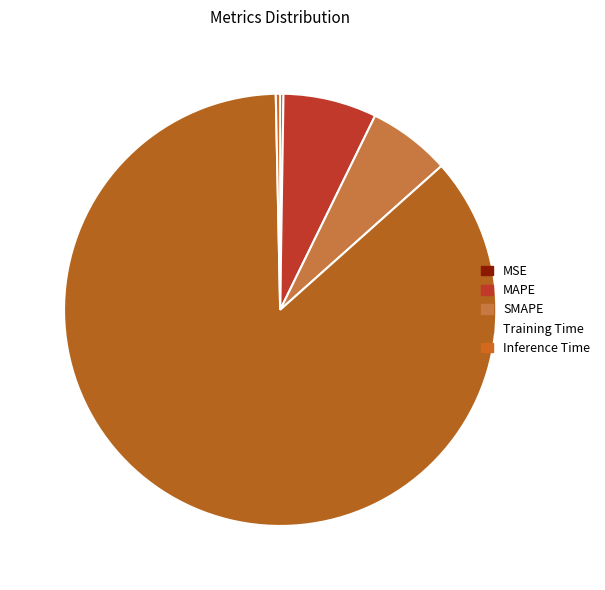

How many segments does this pie chart have?

5